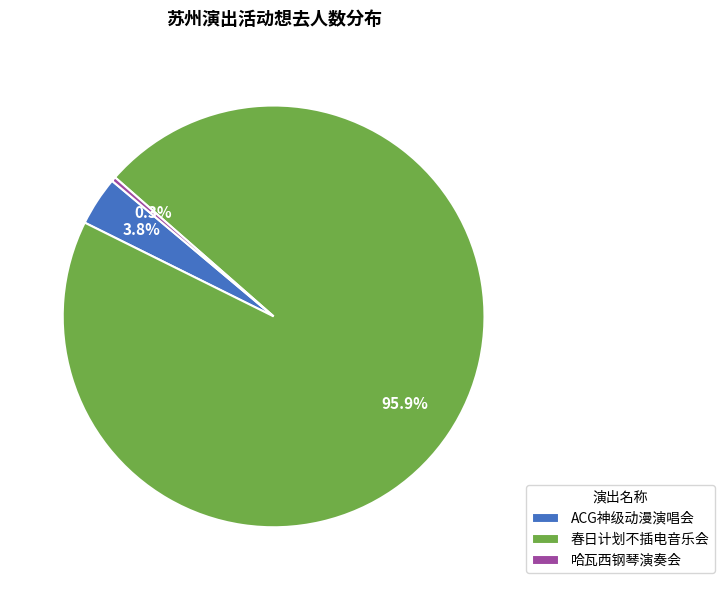

What is the largest slice in the pie chart?

春日计划不插电音乐会